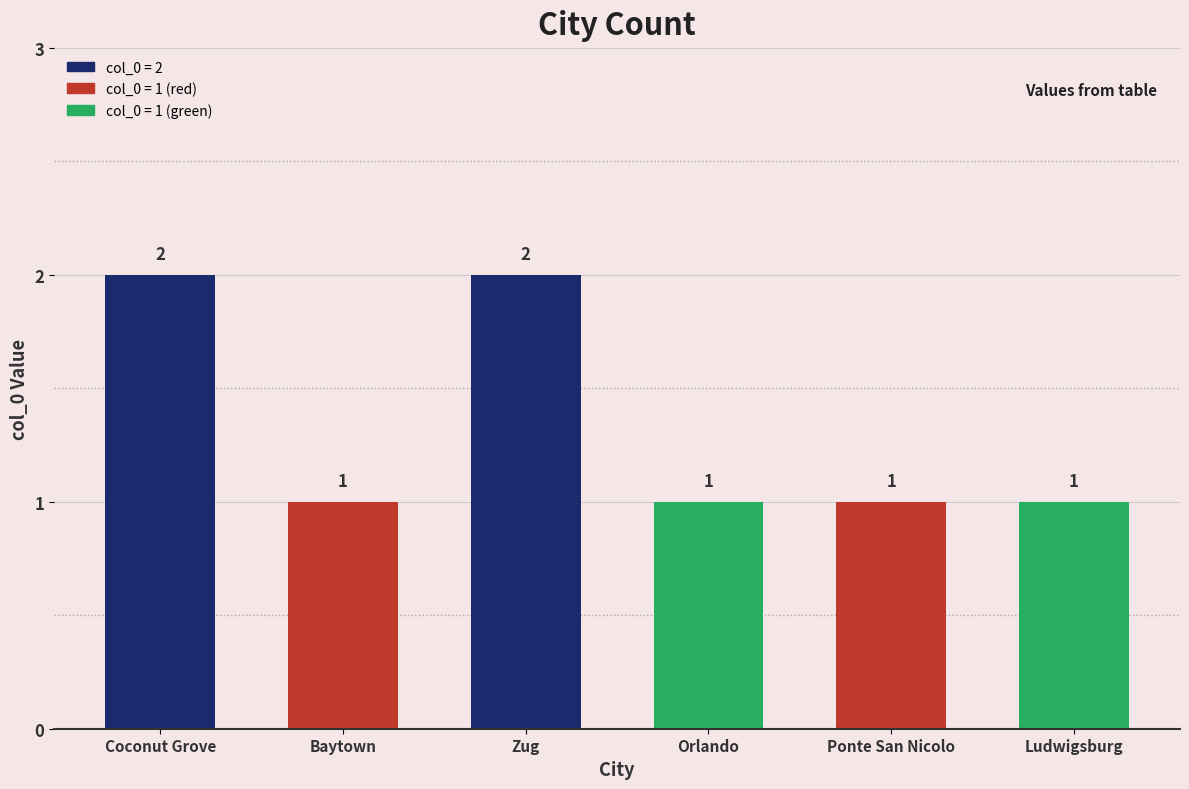

Reading right to left, list all the values displayed in this chart.

Ludwigsburg=1	Ponte San Nicolo=1	Orlando=1	Zug=2	Baytown=1	Coconut Grove=2